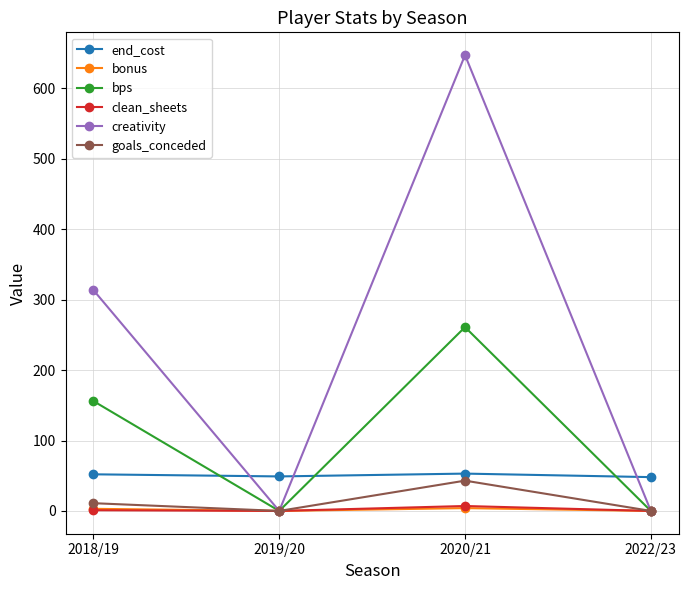

Is the value of creativity at 2020/21 greater than the value of goals_conceded at 2020/21?

Yes